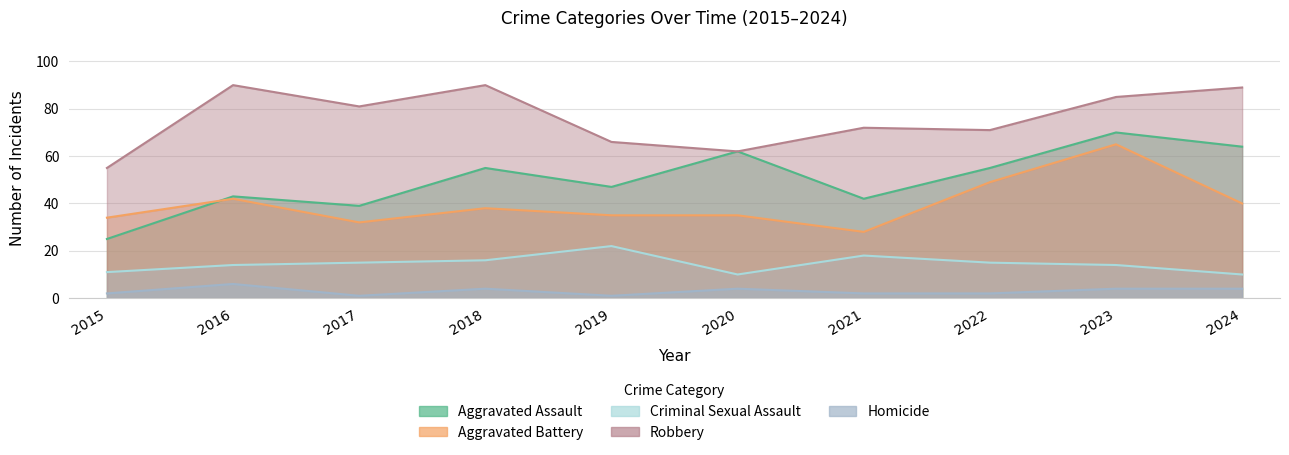

At which label is Aggravated Assault closest to 47?

2019